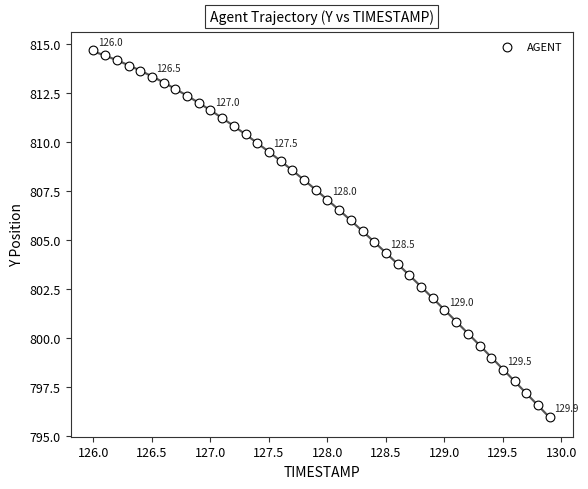

What is the range of X values (max minus min)?

3.9